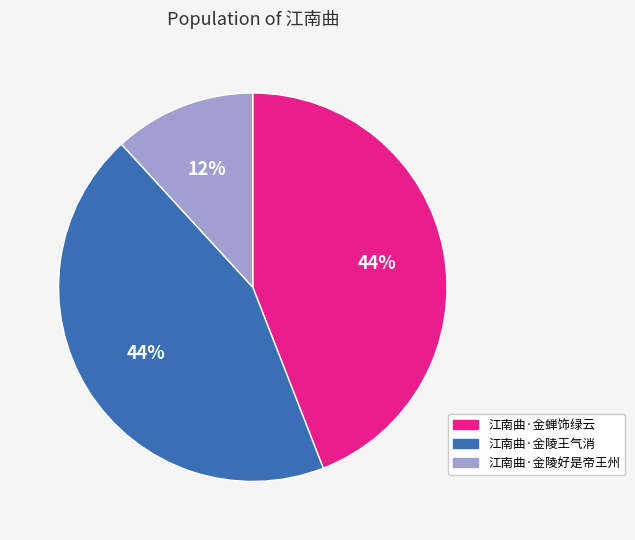

How many slices are in this pie chart?

3